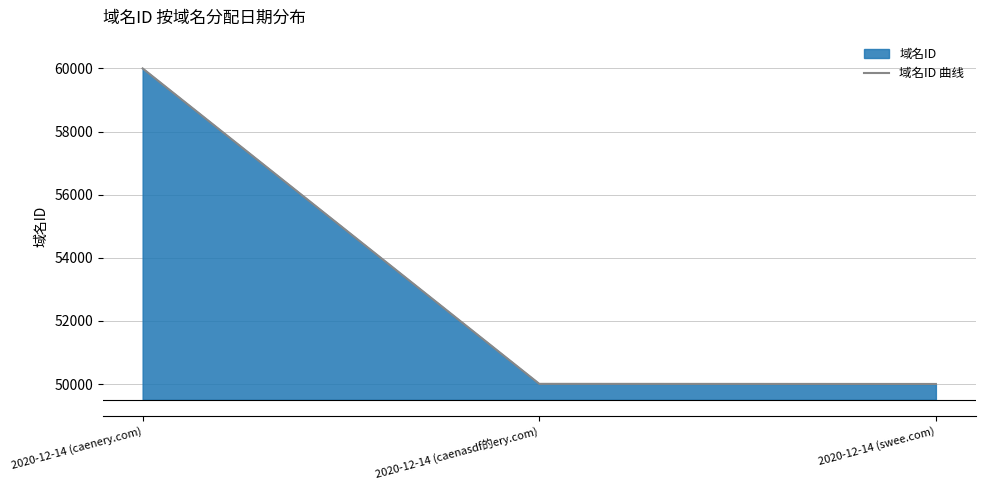

What is the change in value from 2020-12-14 (caenery.com) to 2020-12-14 (caenasdf的ery.com)?

-9995